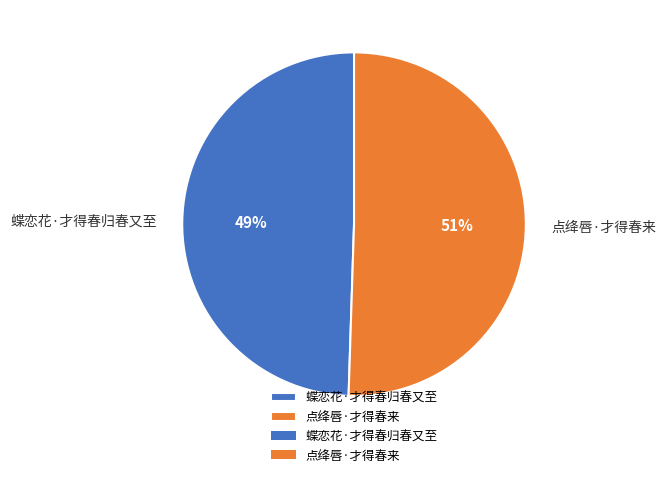

Does any single category account for the majority?

Yes